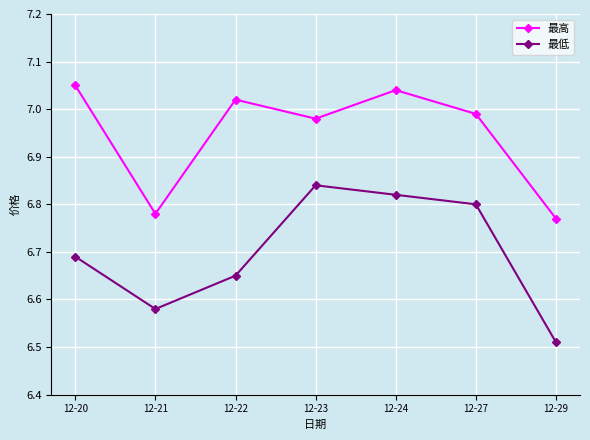

At which category does the chart reach its minimum across all series?

12-29